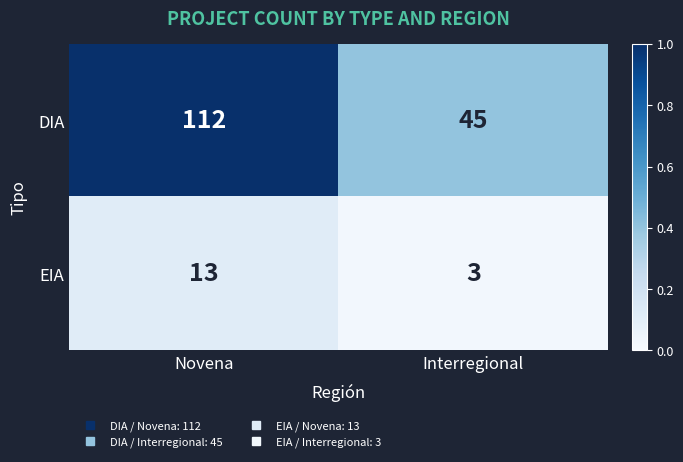

The DIA series shows 45 at Interregional. True or false?

True